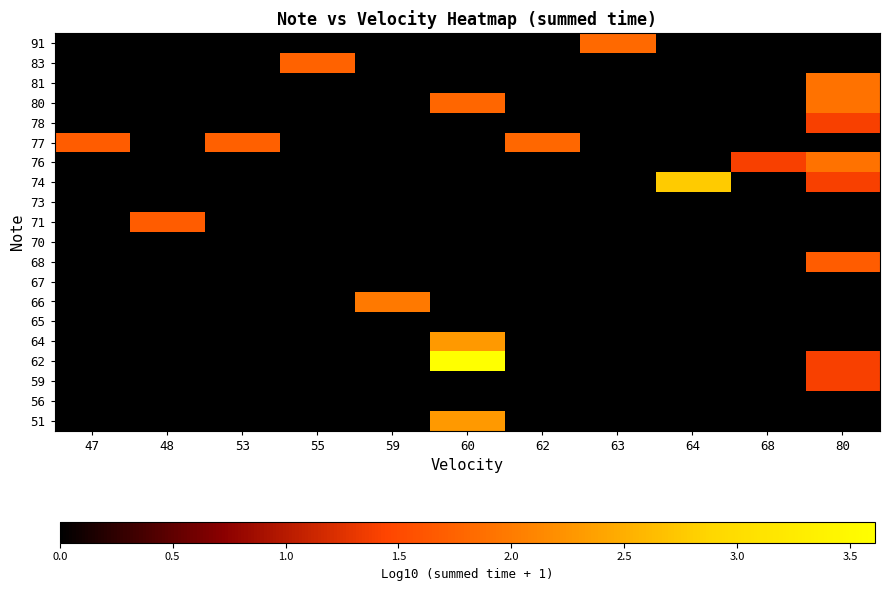

How many data points does each series have?

11